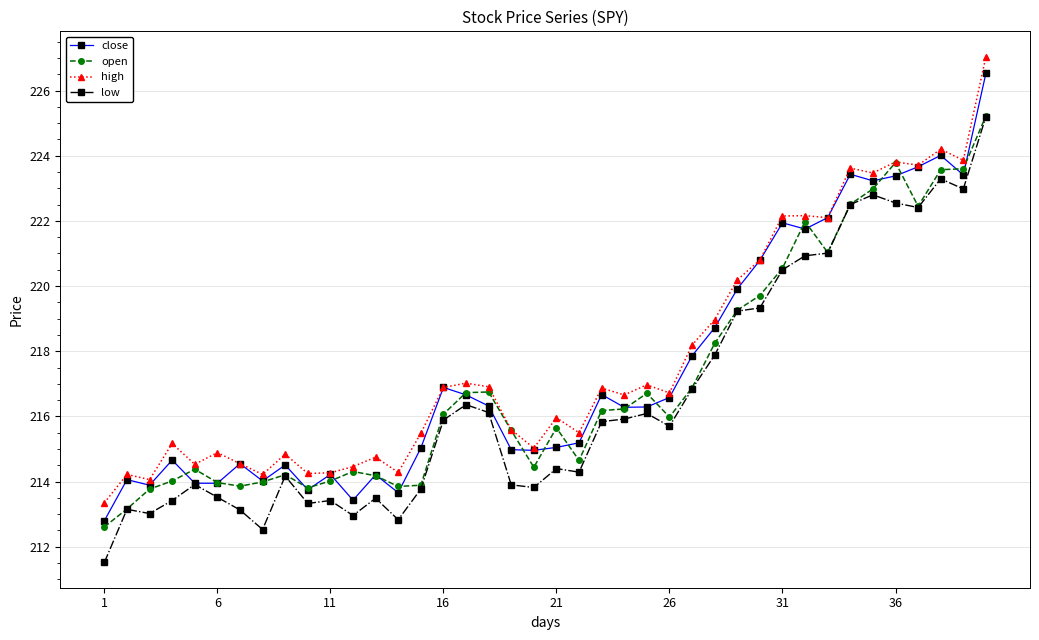

Rank the series by their average value, from highest to lowest.

high, close, open, low